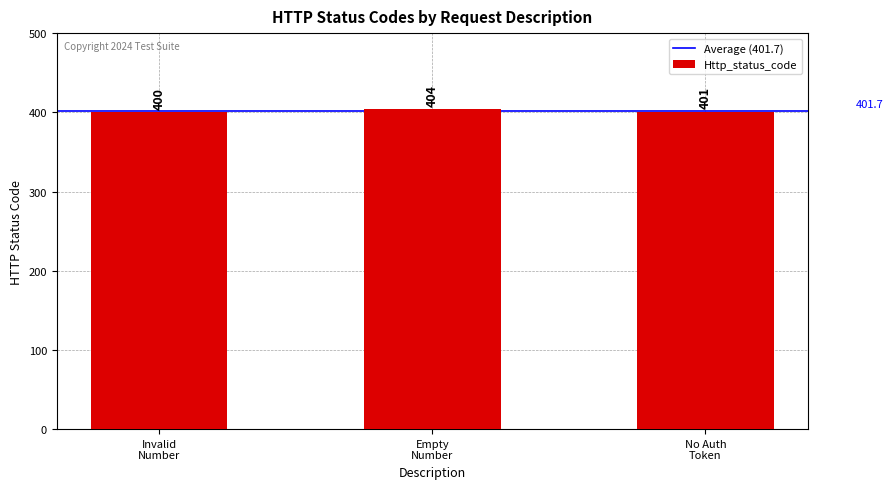

List the labels in order of value, smallest first.

Invalid
Number, No Auth
Token, Empty
Number